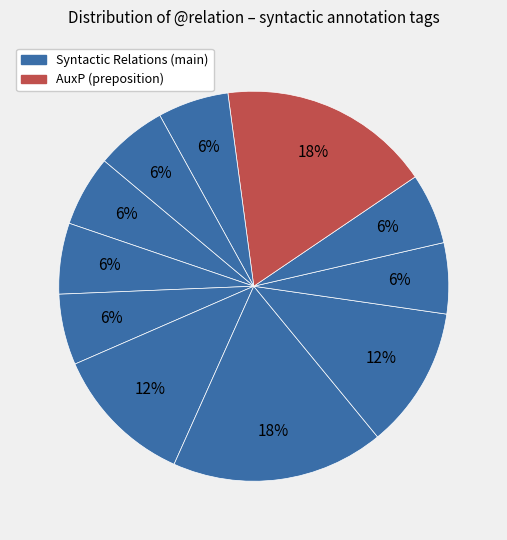

How many segments does this pie chart have?

11